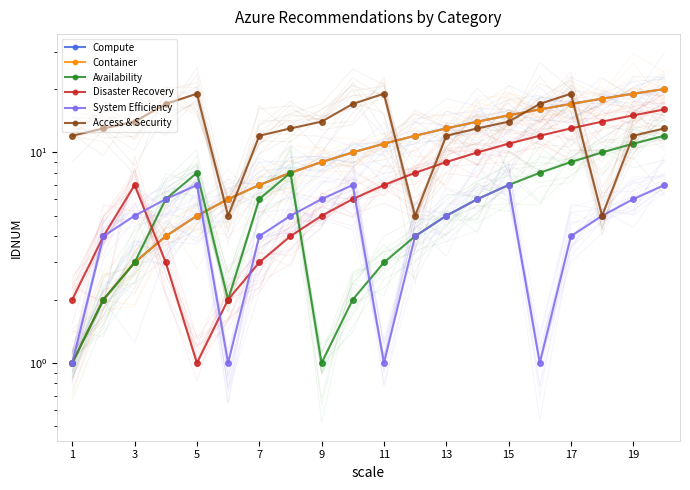

At how many categories does at least one series exceed 7?

19